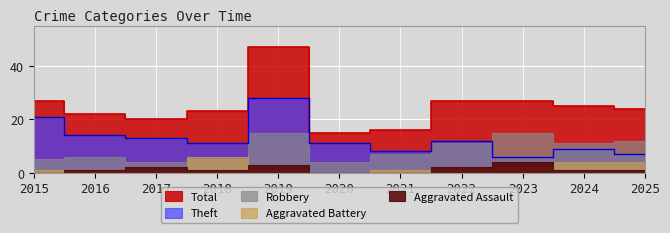

The value of Aggravated Assault at 2016 is 1. True or false?

True